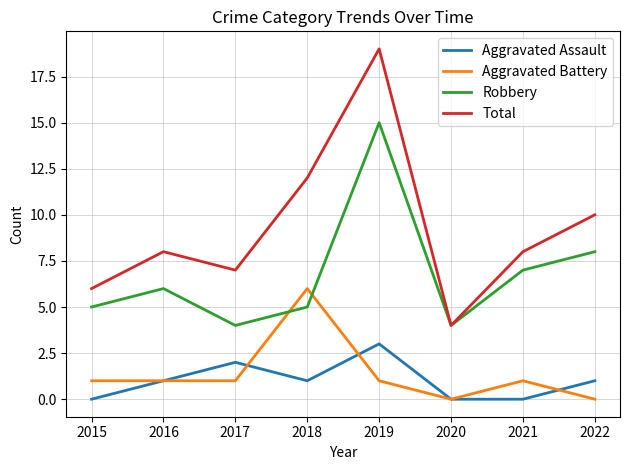

Which series has the largest total across all categories?

Total